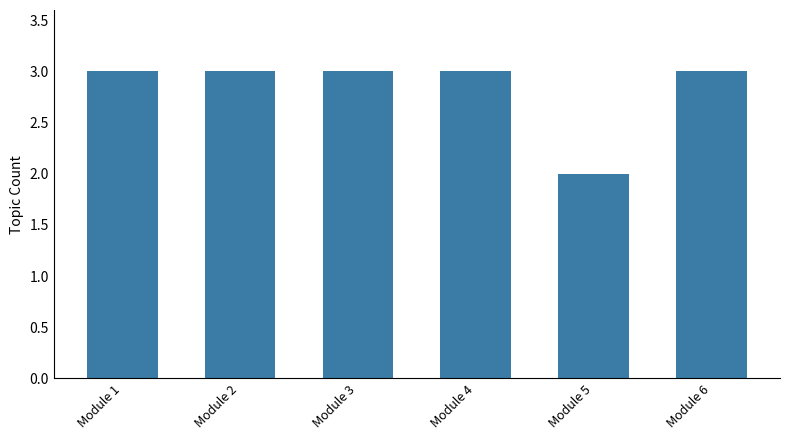

Reading left to right, list all the values displayed in this chart.

Module 1=3	Module 2=3	Module 3=3	Module 4=3	Module 5=2	Module 6=3